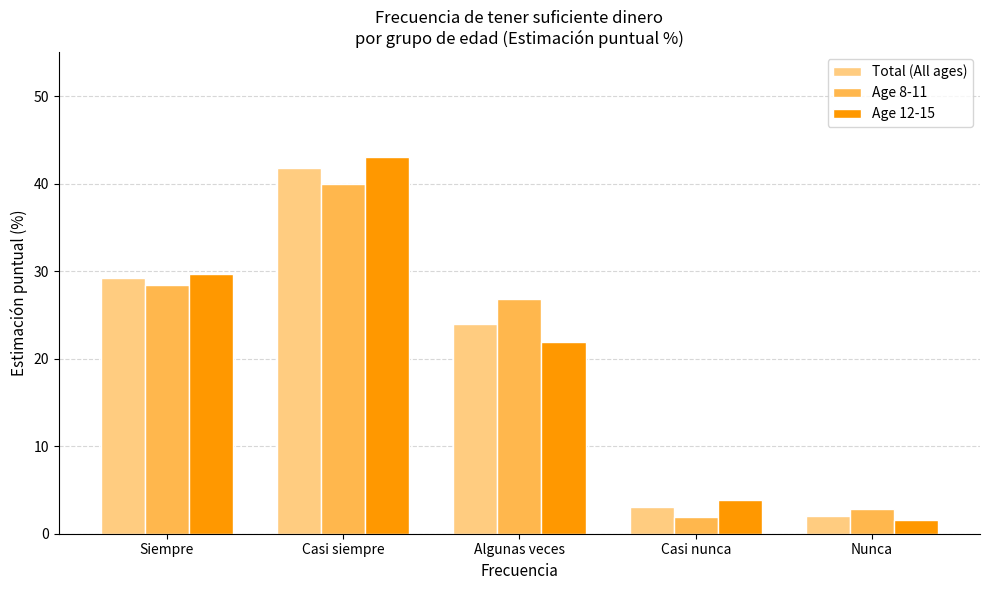

What is the spread (max minus min) of values at Siempre?

1.2